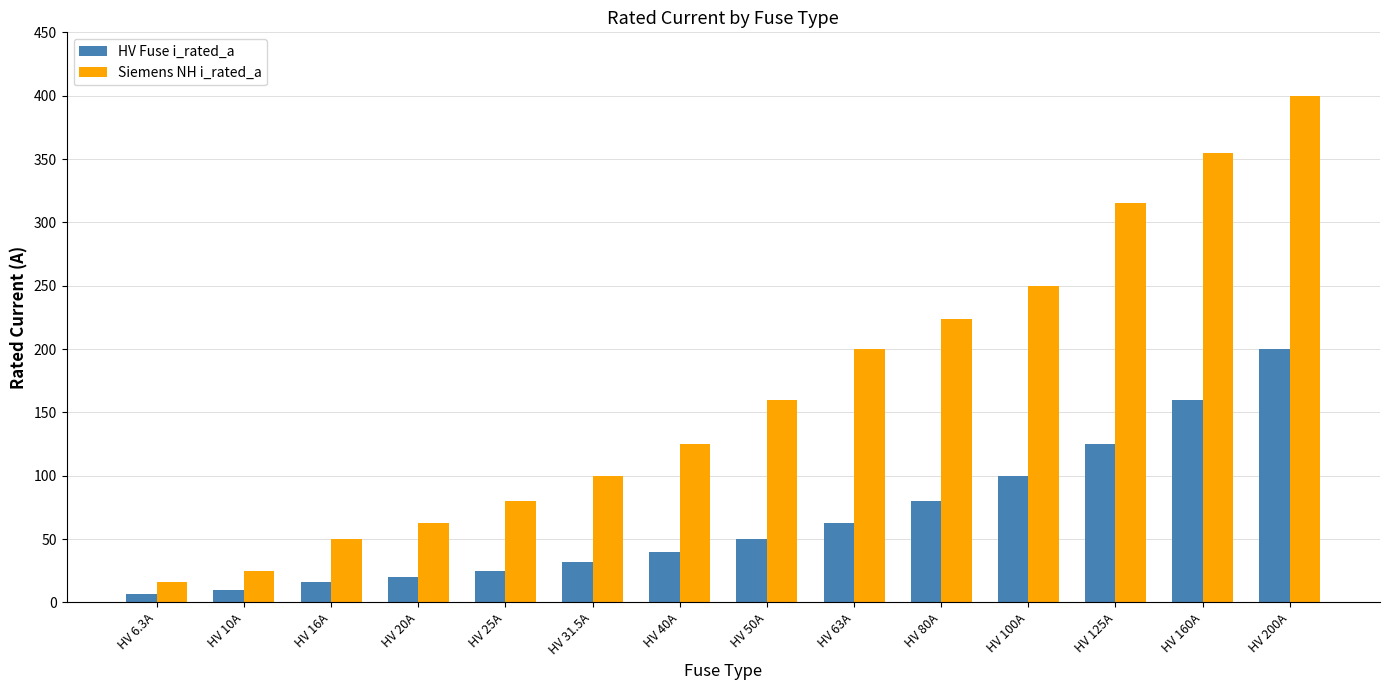

What is the value of the Siemens NH i_rated_a bar at the 3rd from the left?

50.0